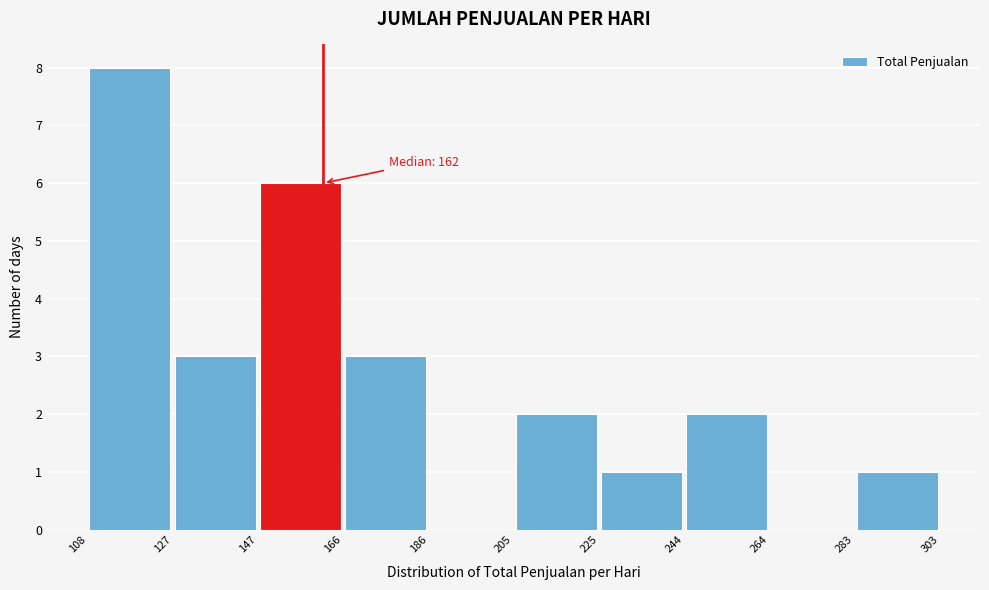

Over which range of the x-axis is the bar tallest?

108 to 127